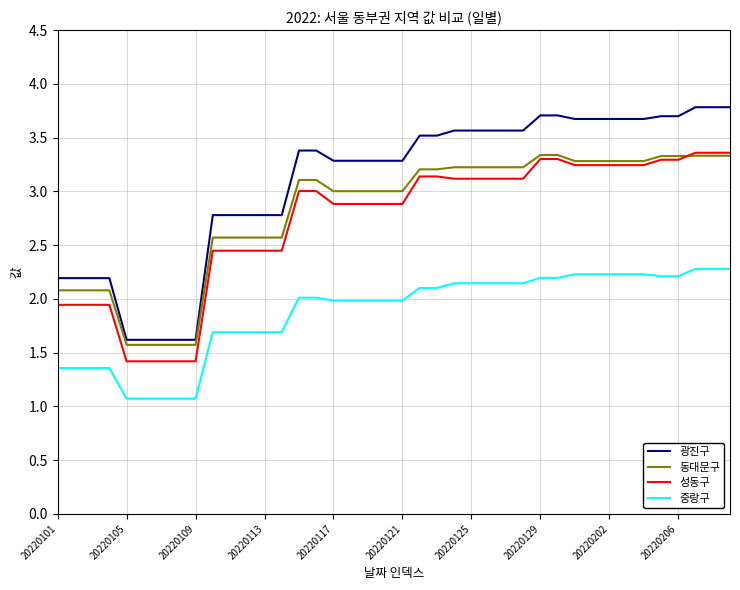

What is the maximum value shown in the chart?

3.8